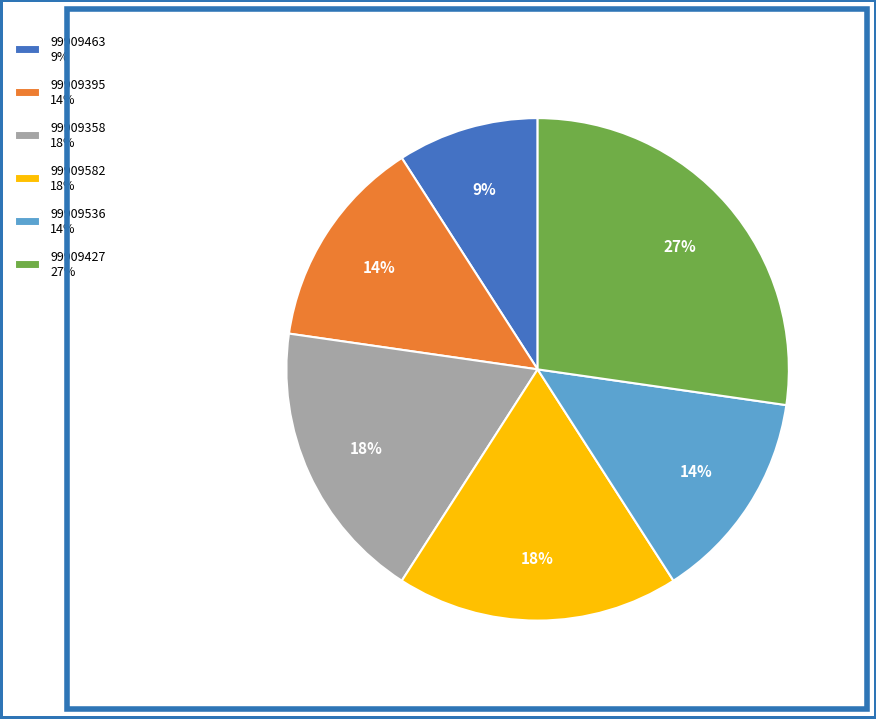

Does 99909536 14% account for over 50% of the chart?

No